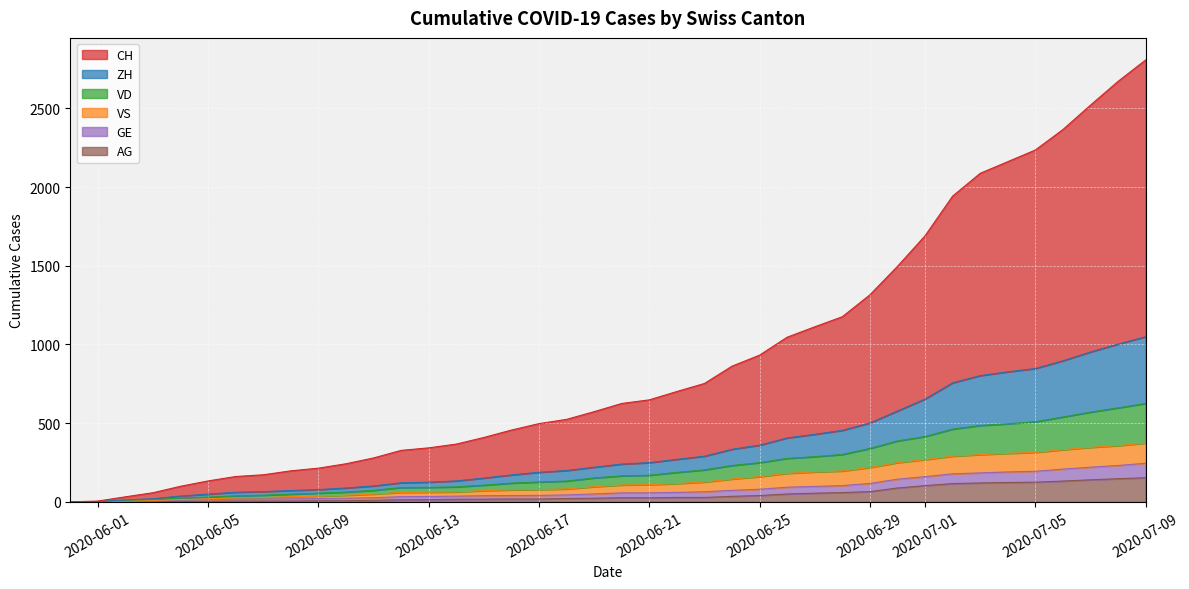

True or false: VS and ZH cross at least once.

False